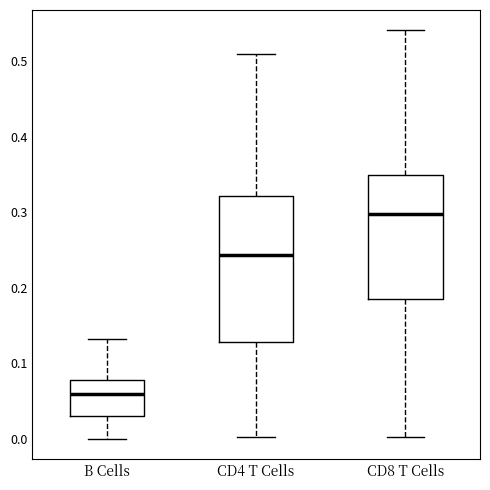

Which box's median line is the lowest?

B Cells